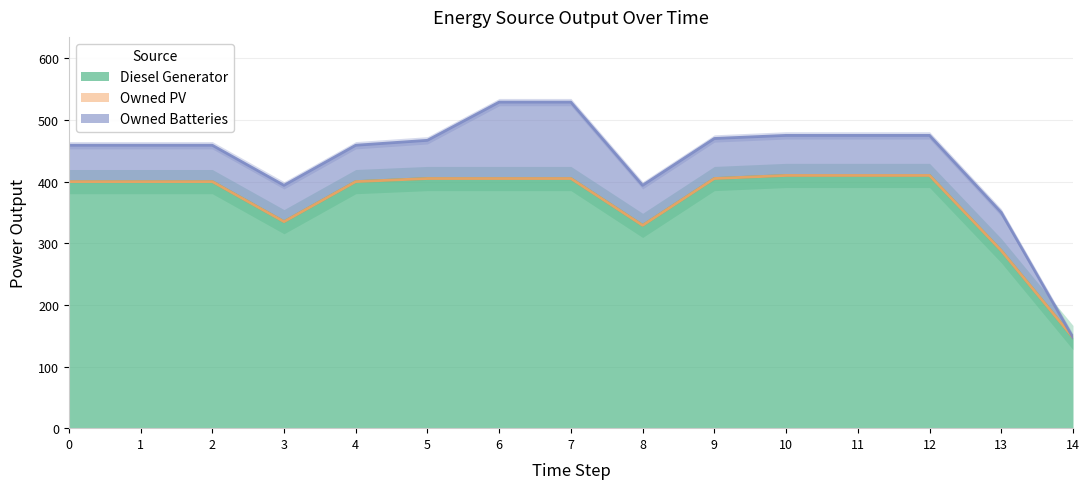

True or false: Diesel Generator has a value of 288.0 at 13.

True